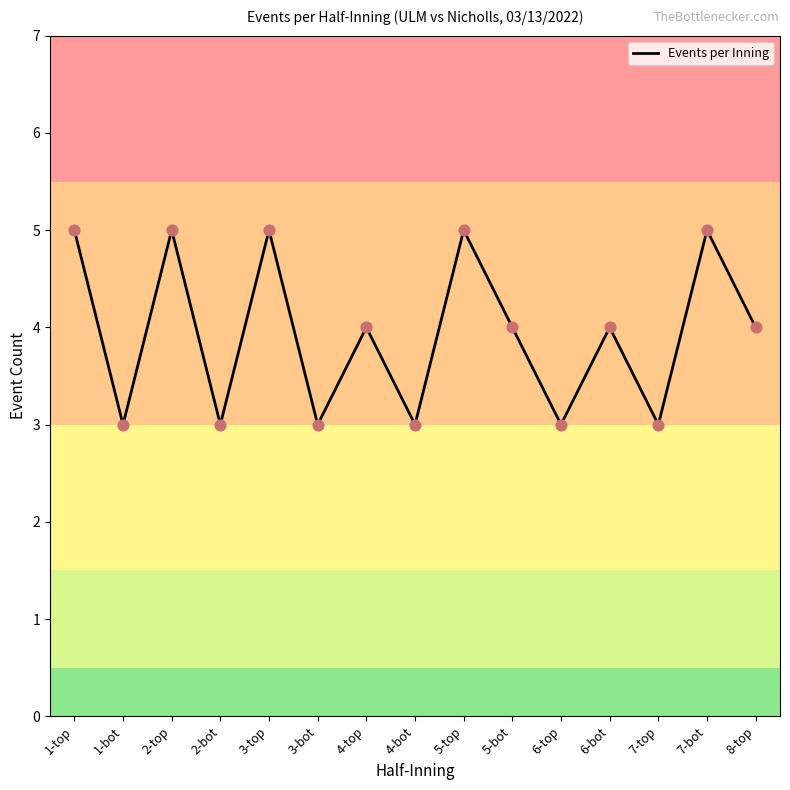

What is the change in value from 3-top to 4-top?

-1